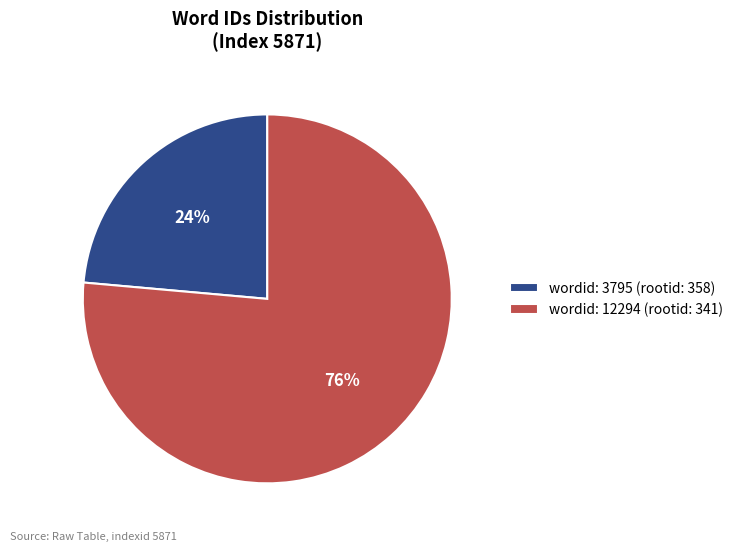

To the nearest percent, what is the average slice percentage?

50%